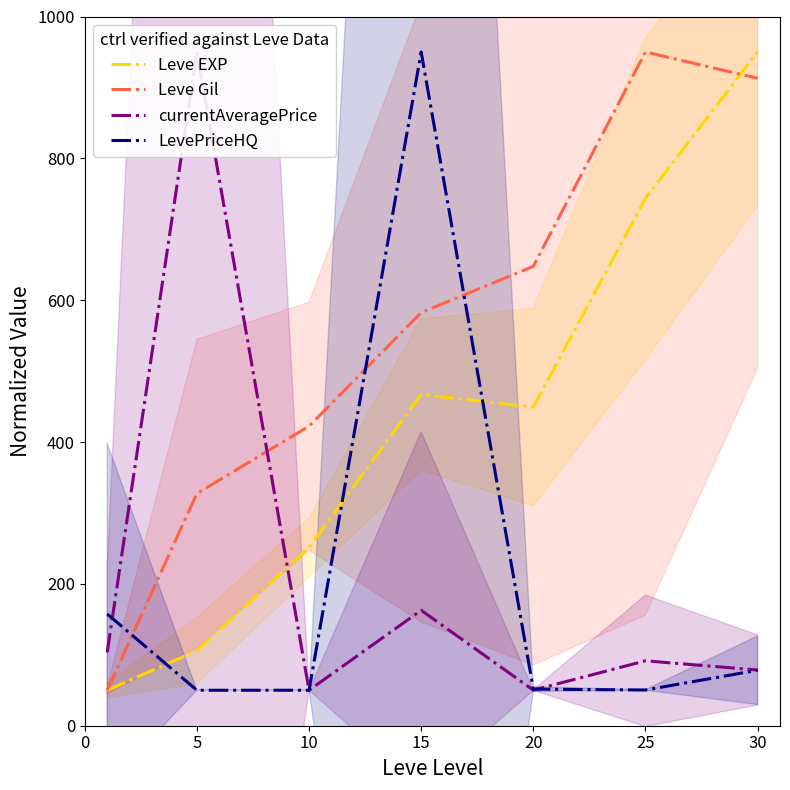

What is the minimum value shown in the chart?

50.0